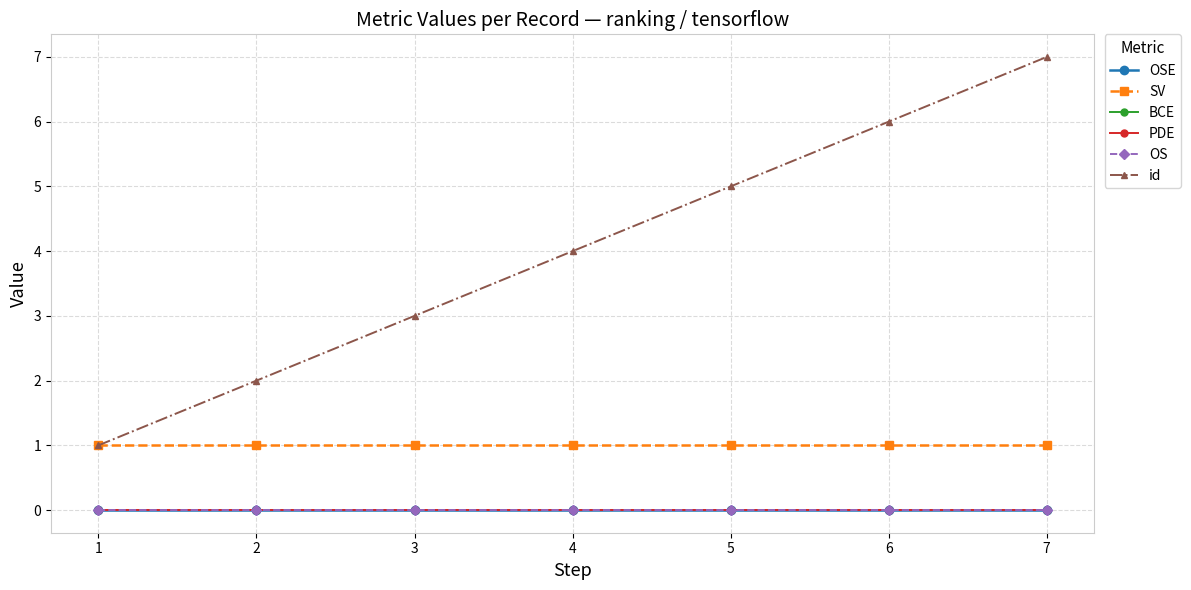

At how many categories does at least one series exceed 6?

1